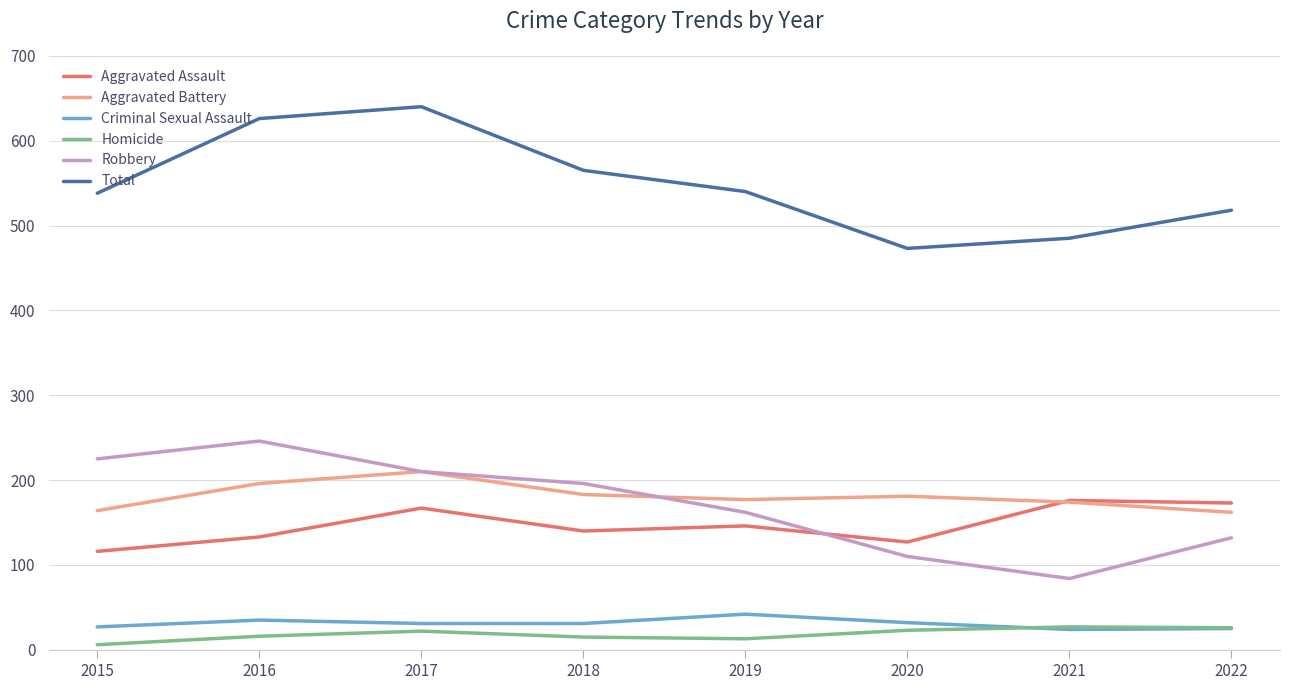

What is the average value of the Aggravated Assault series?

147